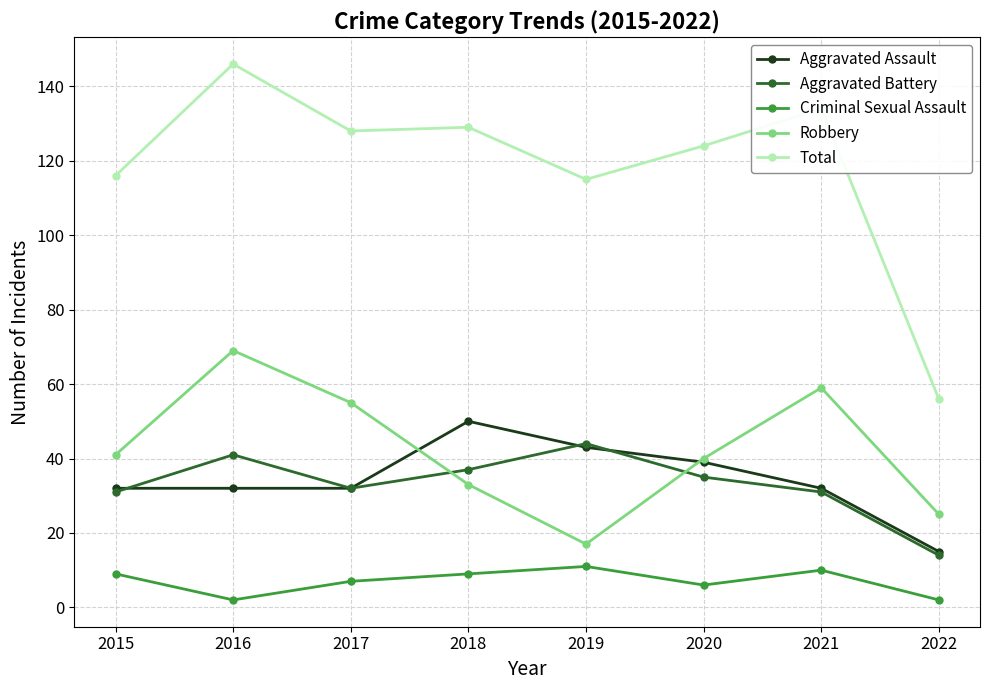

Reading right to left, what are all the values shown in this chart?

Aggravated Assault: 2022=15	2021=32	2020=39	2019=43	2018=50	2017=32	2016=32	2015=32
Aggravated Battery: 2022=14	2021=31	2020=35	2019=44	2018=37	2017=32	2016=41	2015=31
Criminal Sexual Assault: 2022=2	2021=10	2020=6	2019=11	2018=9	2017=7	2016=2	2015=9
Robbery: 2022=25	2021=59	2020=40	2019=17	2018=33	2017=55	2016=69	2015=41
Total: 2022=56	2021=134	2020=124	2019=115	2018=129	2017=128	2016=146	2015=116